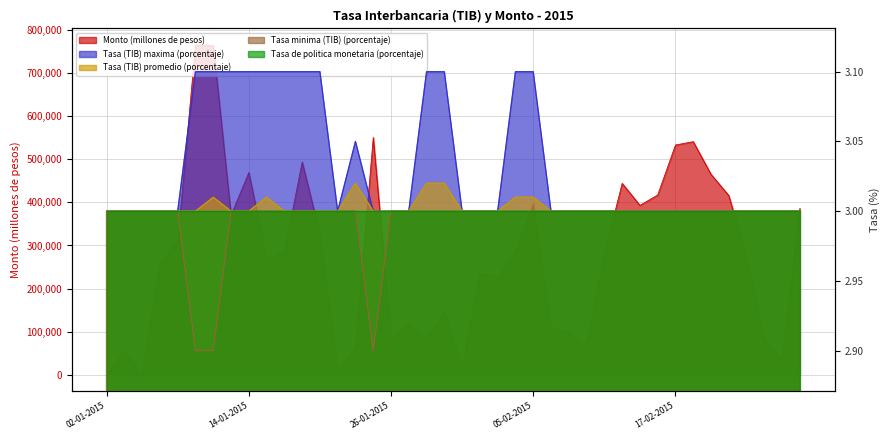

Where is the first local minimum for Monto (millones de pesos)?

06-01-2015